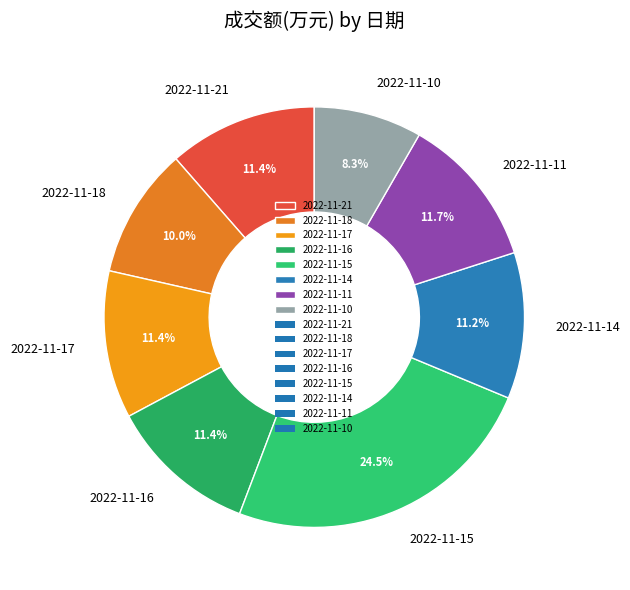

To the nearest percent, what is the average slice percentage?

12%